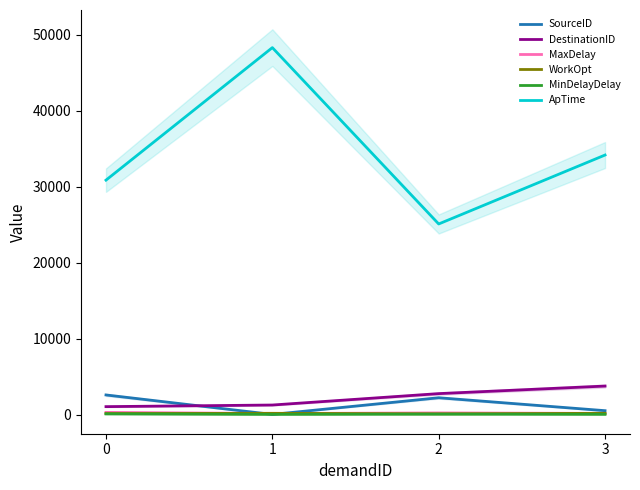

How many categories are shown in the chart?

4